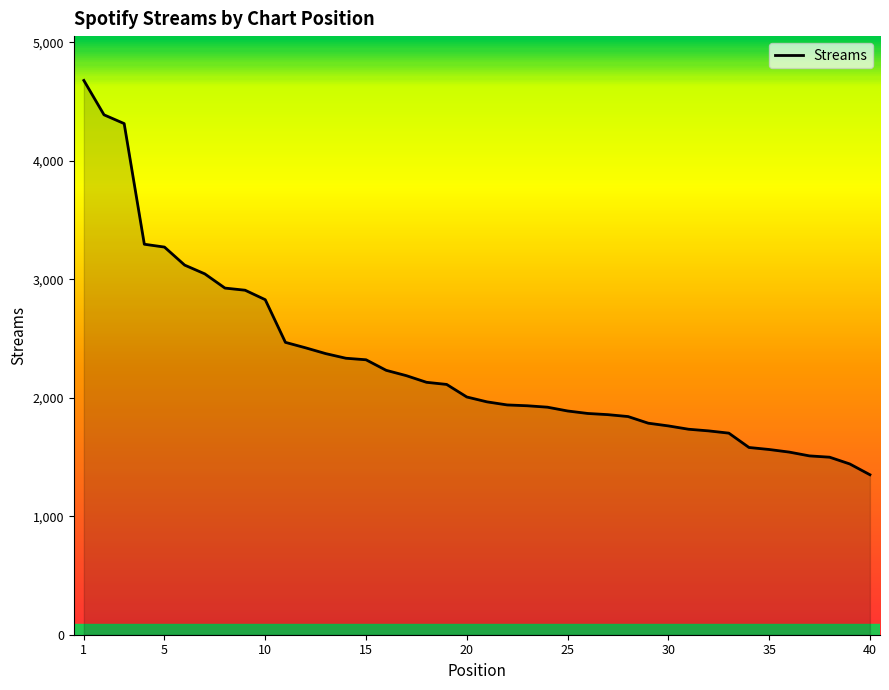

What is the greatest value displayed?

4677